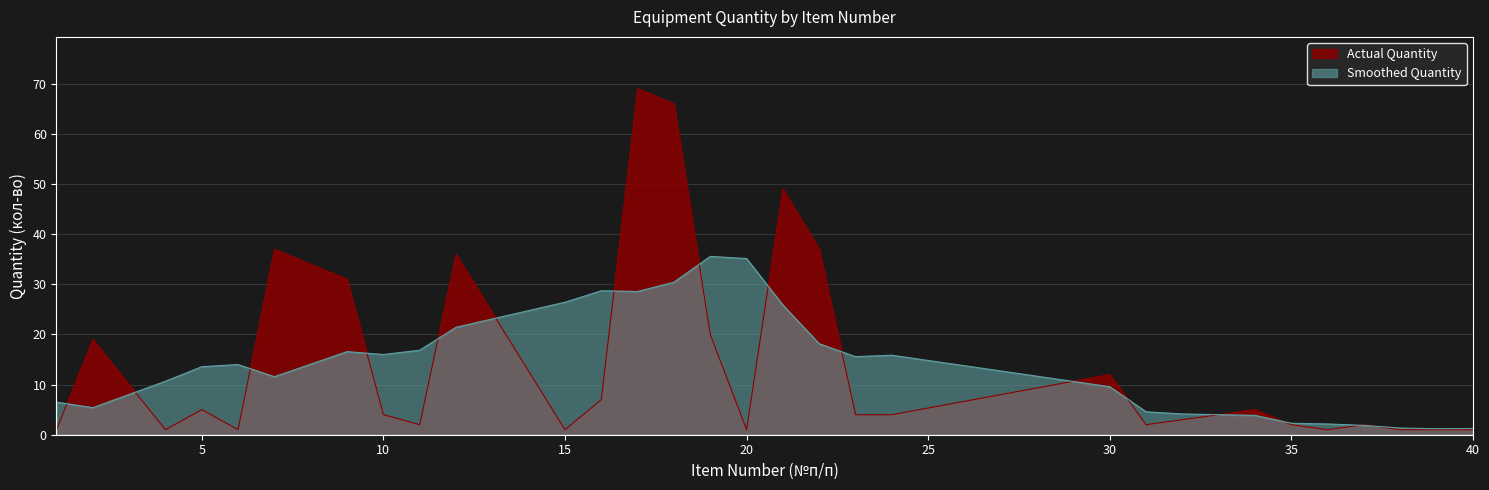

What is the maximum value for Smoothed Quantity?

35.6